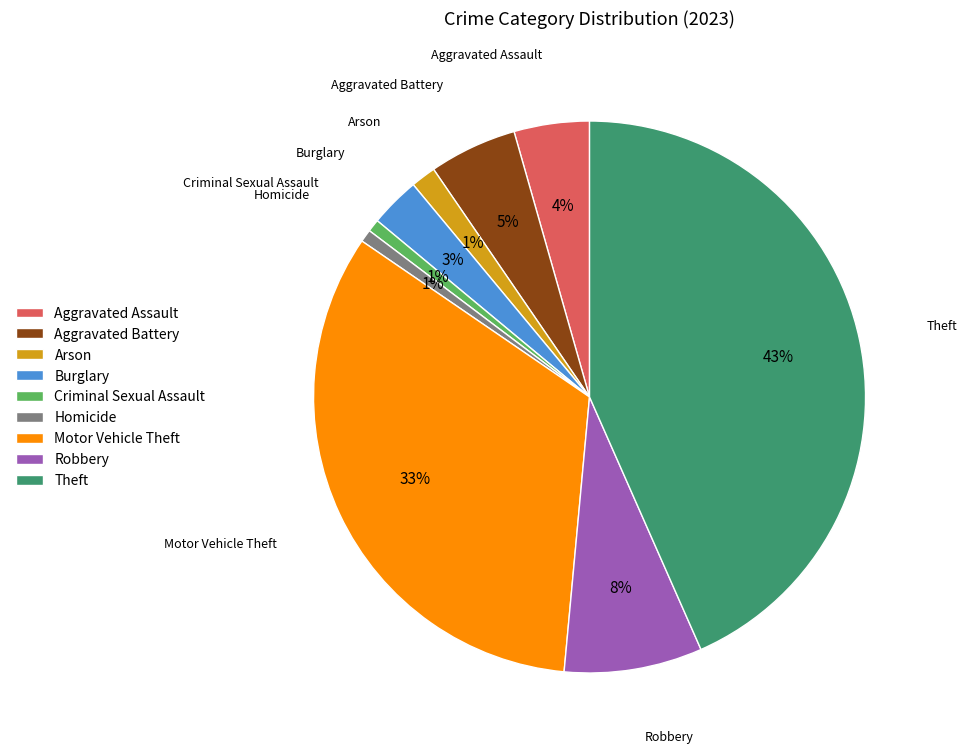

Is there a majority slice in this chart?

No